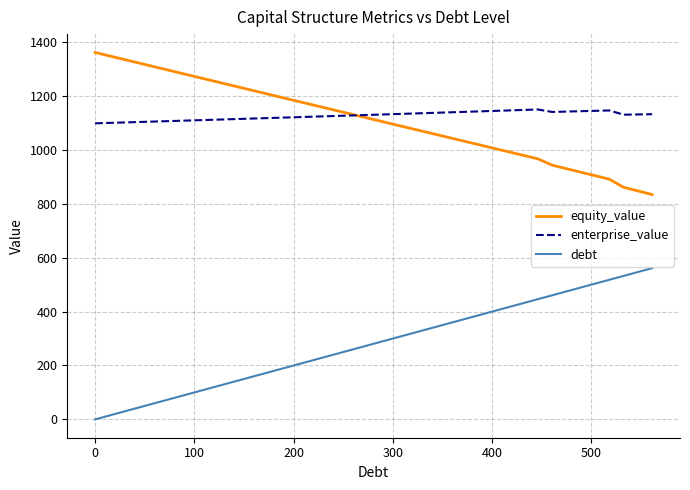

Rank the series by their maximum value, from lowest to highest.

debt, enterprise_value, equity_value